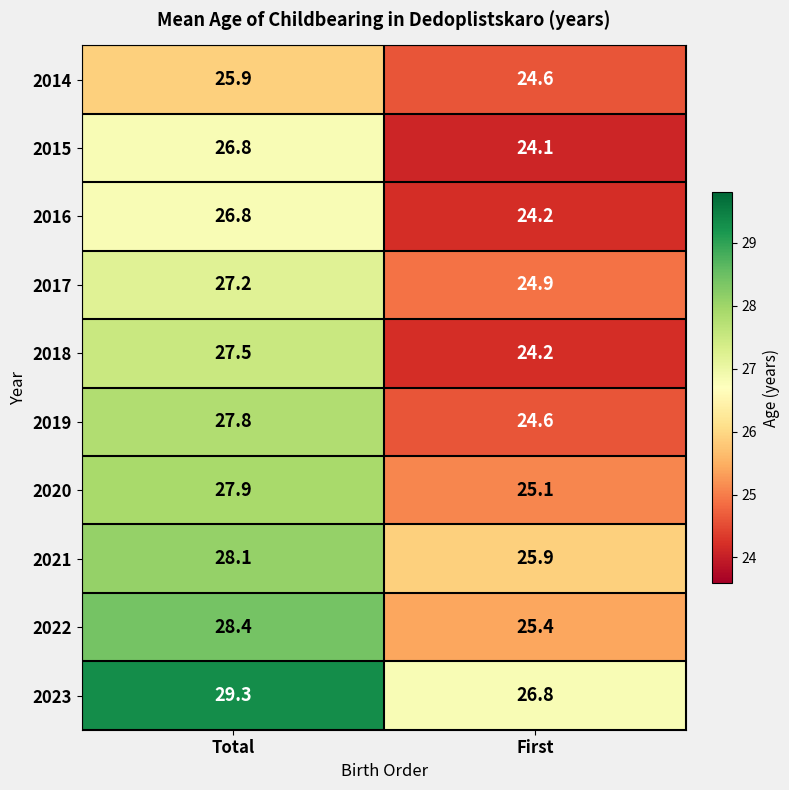

Which series has the largest total across all categories?

2023